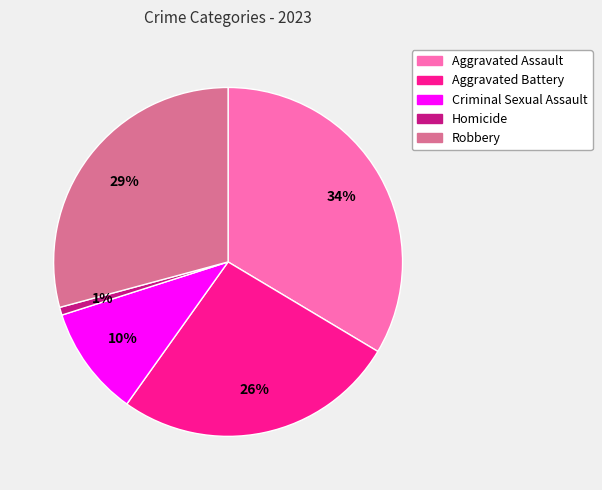

Do Aggravated Assault and Aggravated Battery together represent more than half of the pie?

Yes